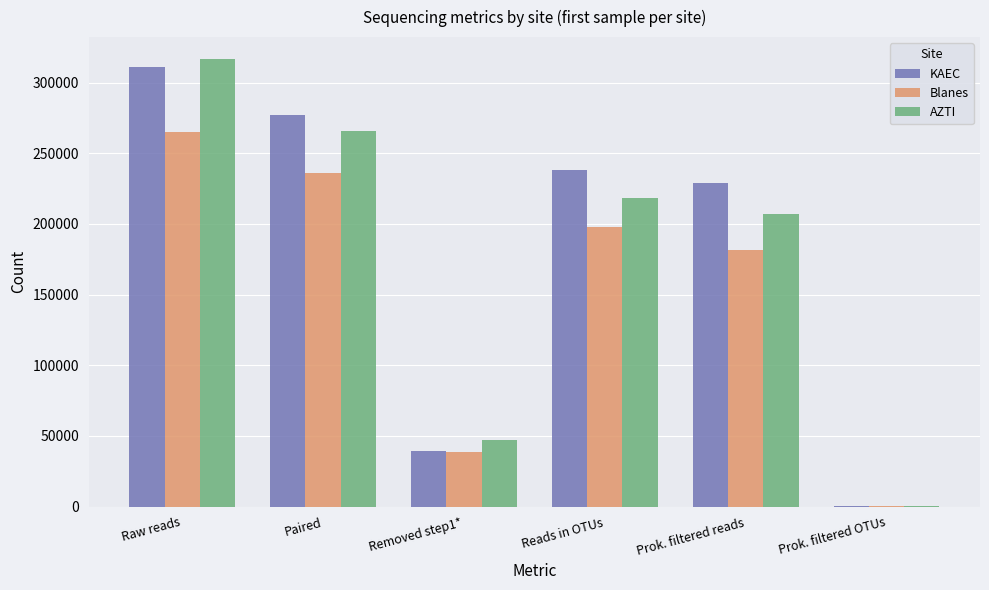

Are the bars grouped side by side (vs. stacked)?

Yes